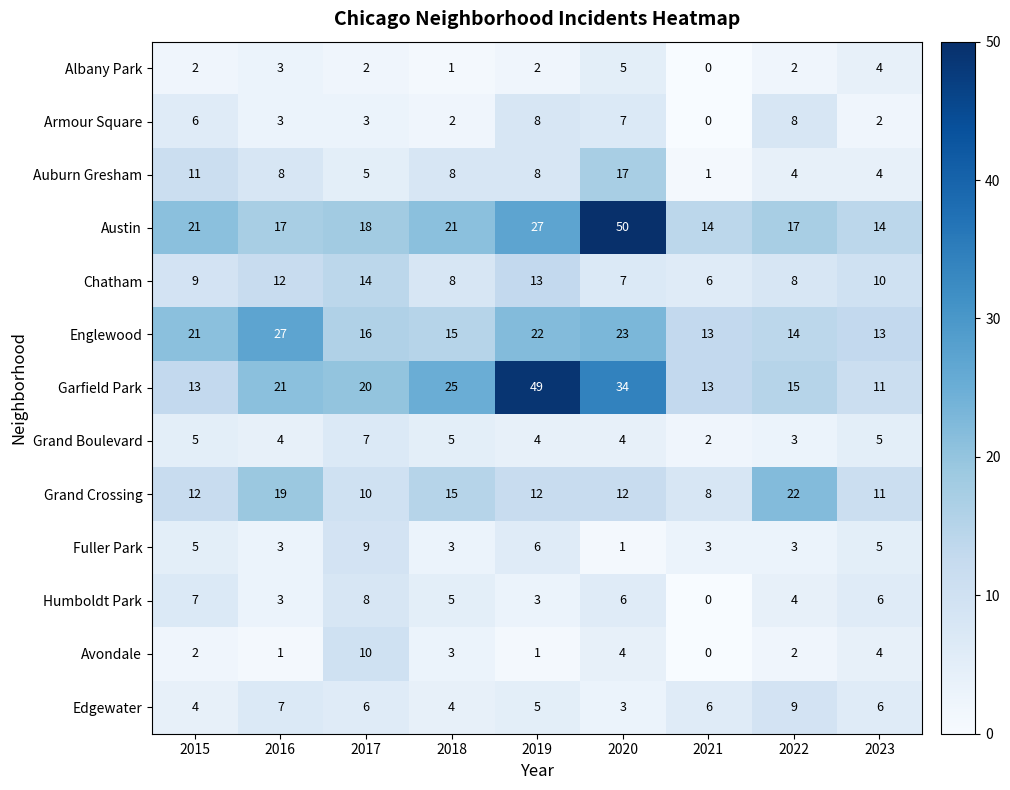

What is the sum of the Humboldt Park values at 2015 and 2018?

12